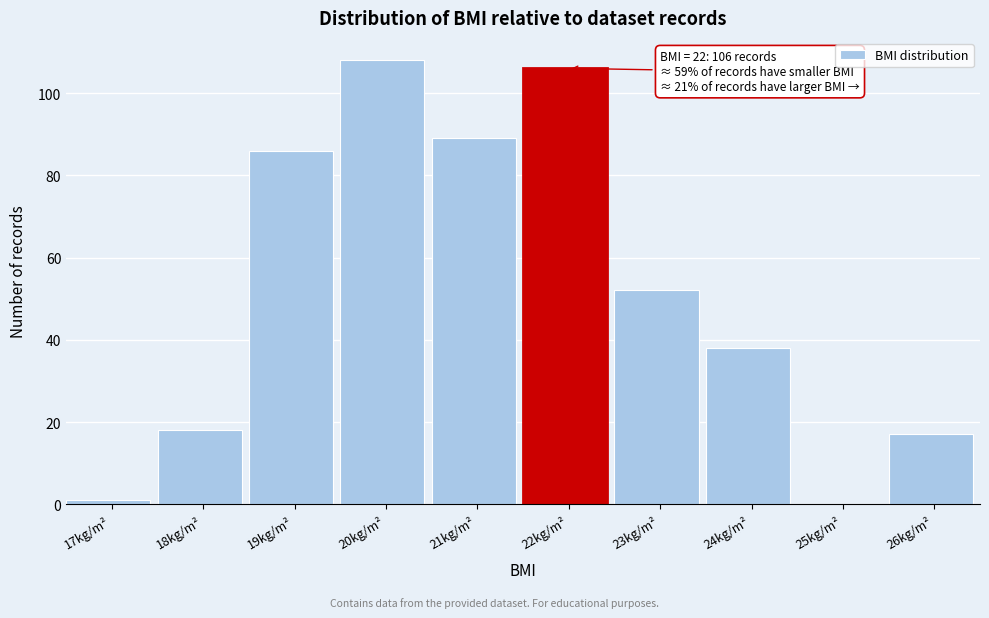

Reading left to right, extract all data points from this chart.

17kg/m²=1	18kg/m²=18	19kg/m²=86	20kg/m²=108	21kg/m²=89	22kg/m²=106	23kg/m²=52	24kg/m²=38	25kg/m²=0	26kg/m²=17